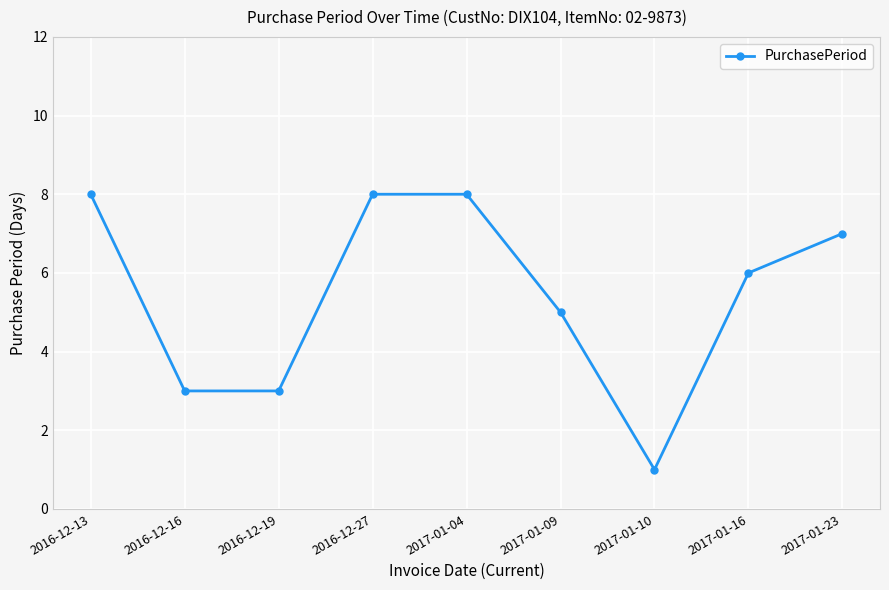

True or false: there are more than 1 points higher than both neighbors.

False